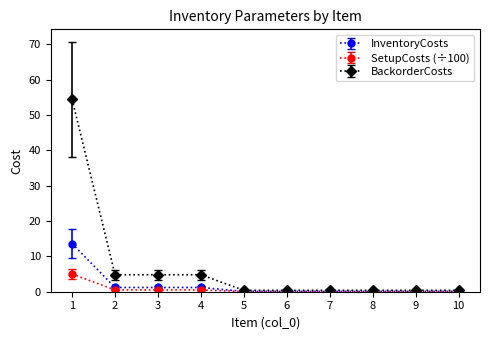

What are all the series names shown in the legend?

InventoryCosts, SetupCosts (÷100), BackorderCosts